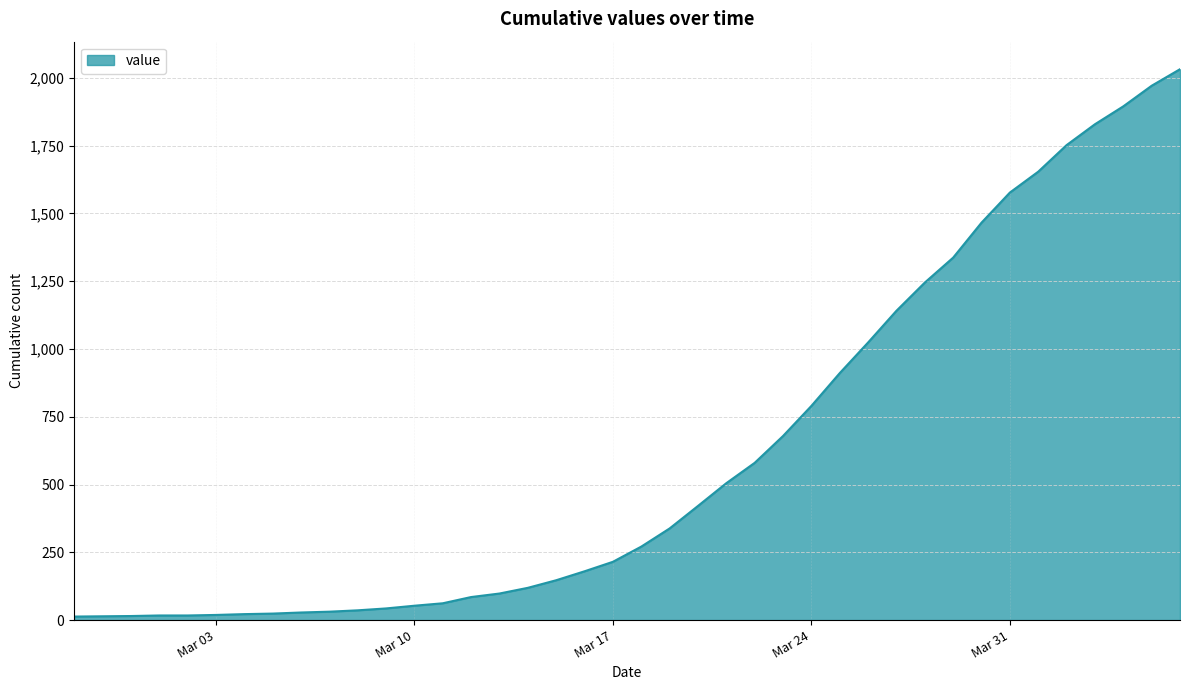

What is the greatest value displayed?

2032